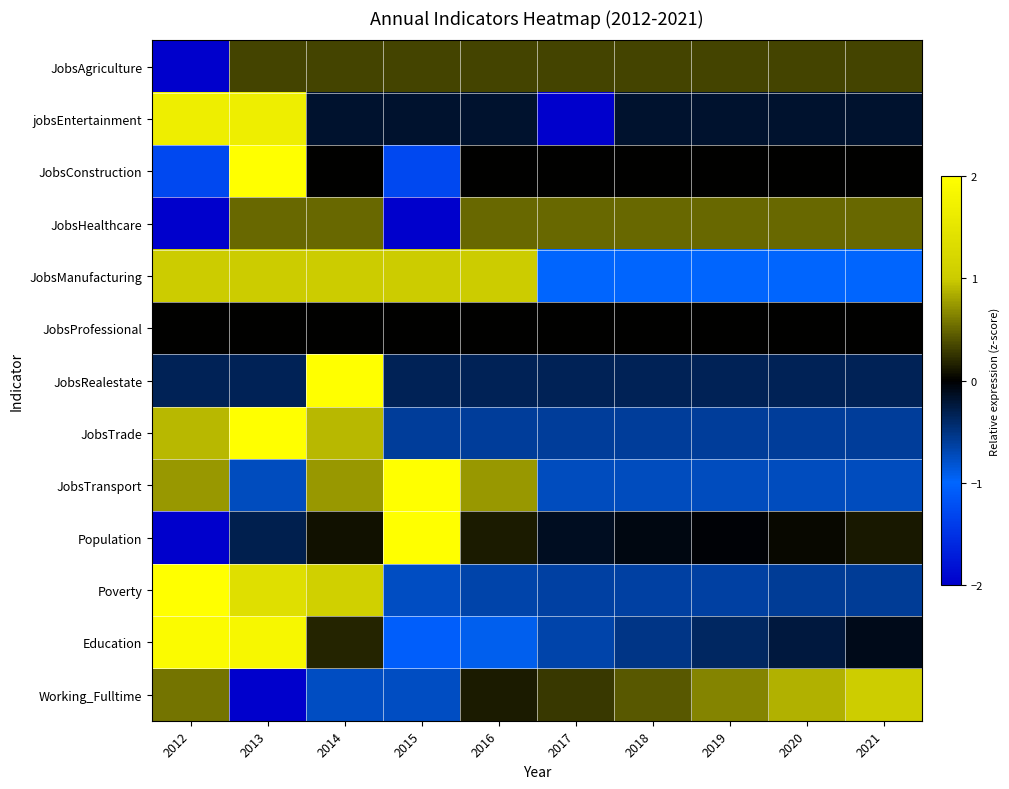

At 2013, list the series in order from smallest to largest.

Working_Fulltime, JobsTransport, JobsRealestate, Population, JobsProfessional, JobsAgriculture, JobsHealthcare, JobsManufacturing, Poverty, jobsEntertainment, Education, JobsTrade, JobsConstruction